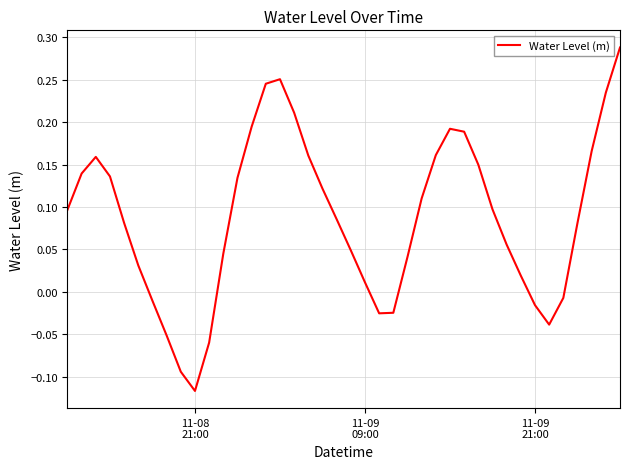

What is the difference between the maximum and minimum values?

0.4